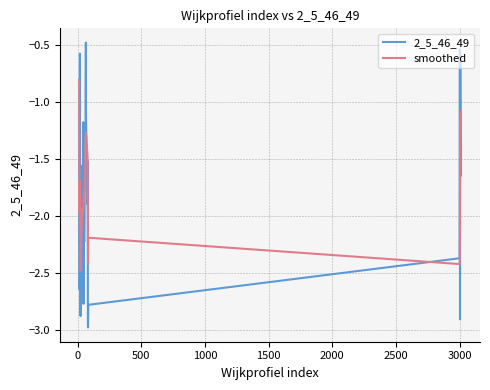

What is the maximum value for smoothed?

-0.8